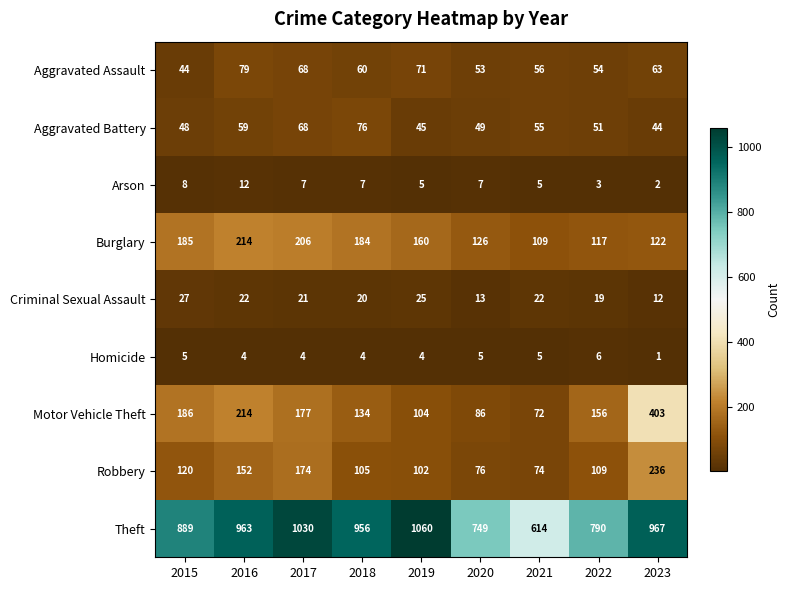

At which label does Motor Vehicle Theft first exceed 156?

2015